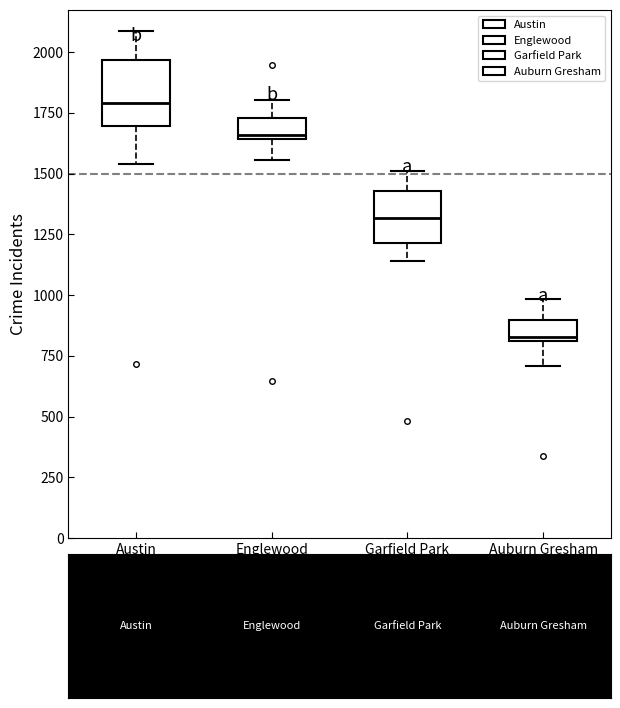

Reading left to right, read every box against the y-axis: the position of its median line, the range the box covers, and the ends of its whiskers. The values are not printed on the chart, so give them approximately, as read against the axis.

Austin: median 1800, box 1700 to 1950, whiskers 1550 to 2100
Englewood: median 1650 (just above the box's lower edge), box 1650 to 1750, whiskers 1550 to 1800
Garfield Park: median 1300, box 1200 to 1450, whiskers 1150 to 1500
Auburn Gresham: median 850, box 800 to 900, whiskers 700 to 1000